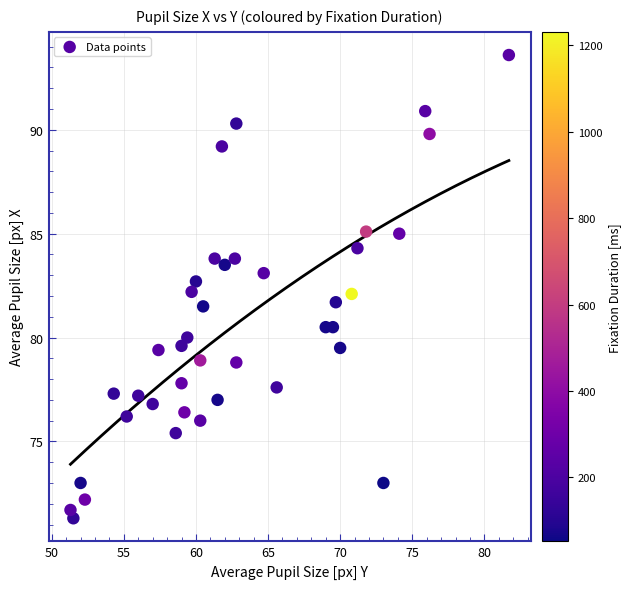

What is the range of Y values (max minus min)?

22.3